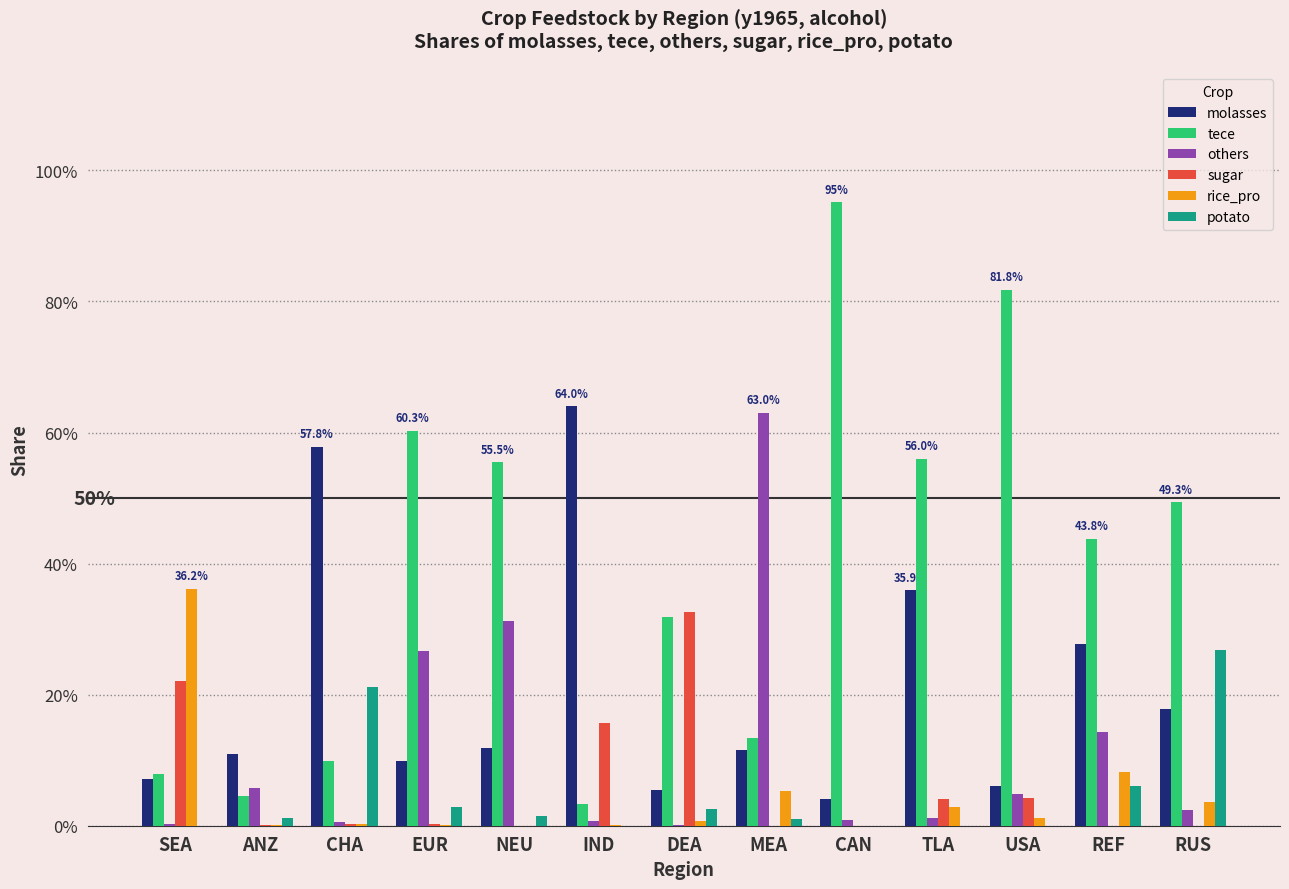

Is the value of others at IND greater than the value of potato at CHA?

No